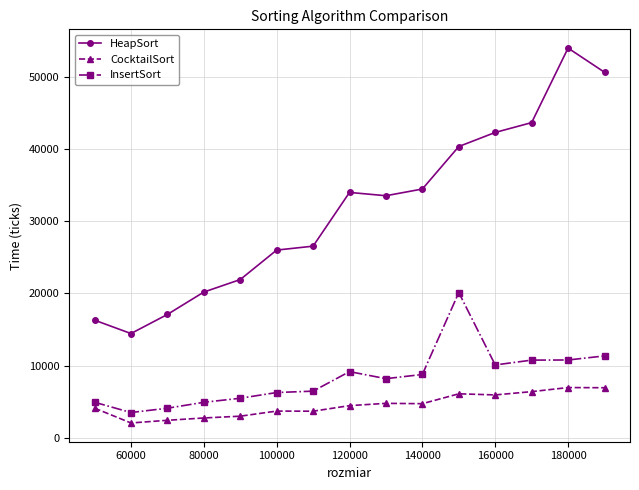

What is the greatest value displayed?

53975